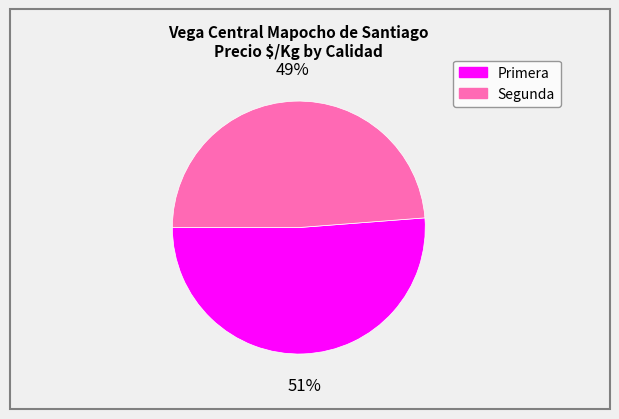

Do Primera and Segunda together represent more than half of the pie?

Yes